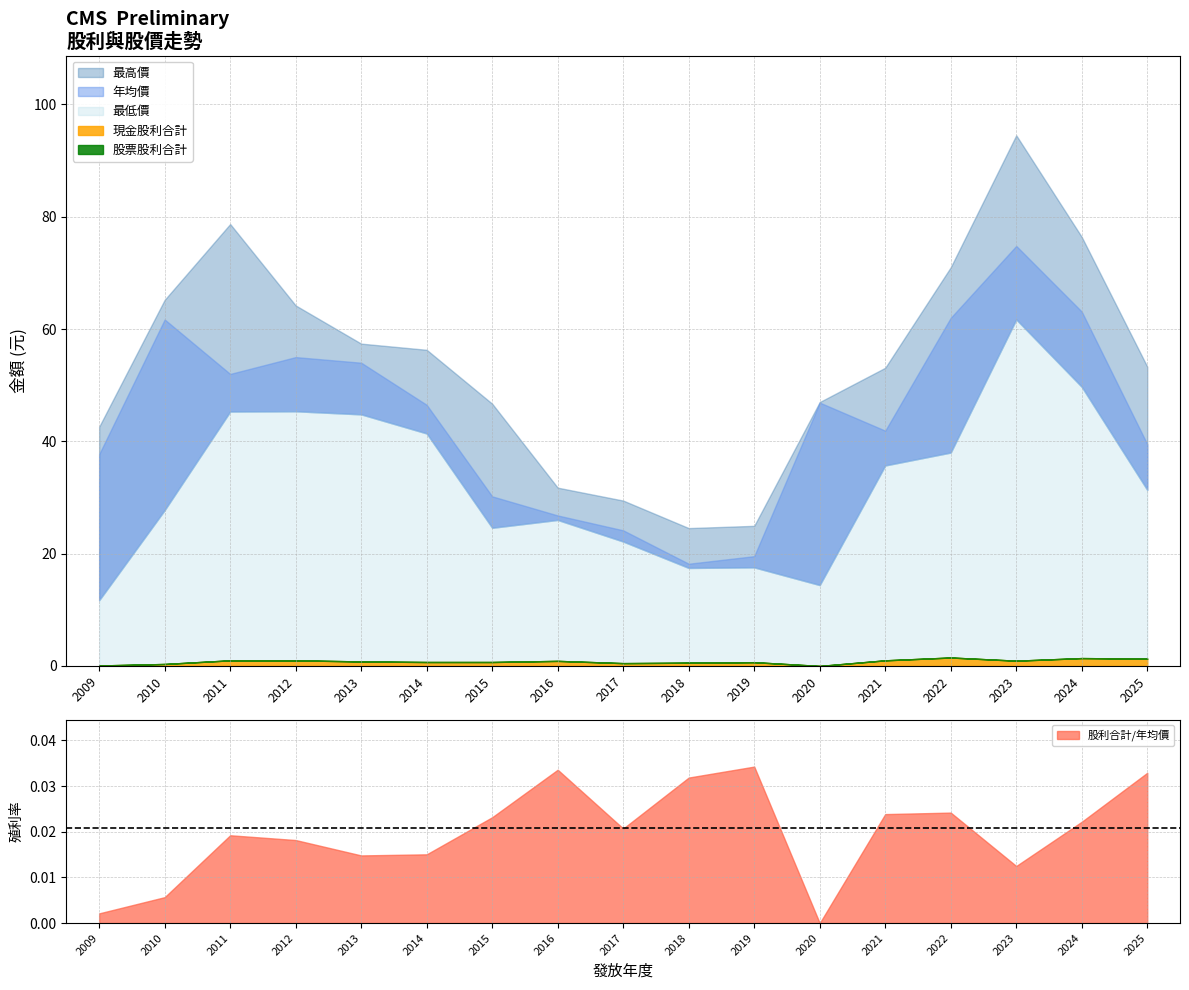

How many lines are shown in the chart?

6